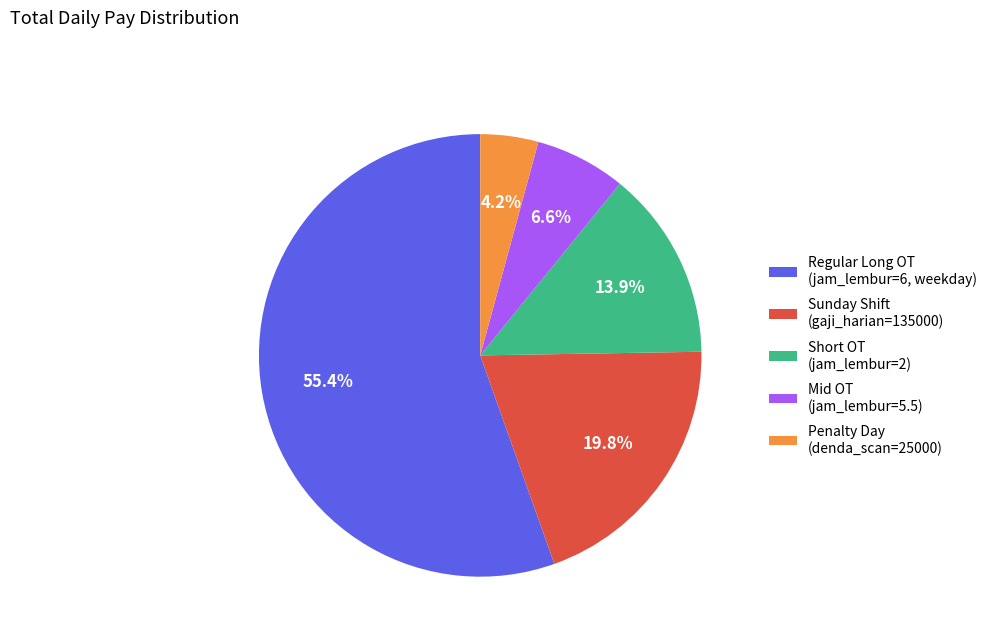

What is the largest slice in the pie chart?

Regular Long OT (jam_lembur=6, weekday)